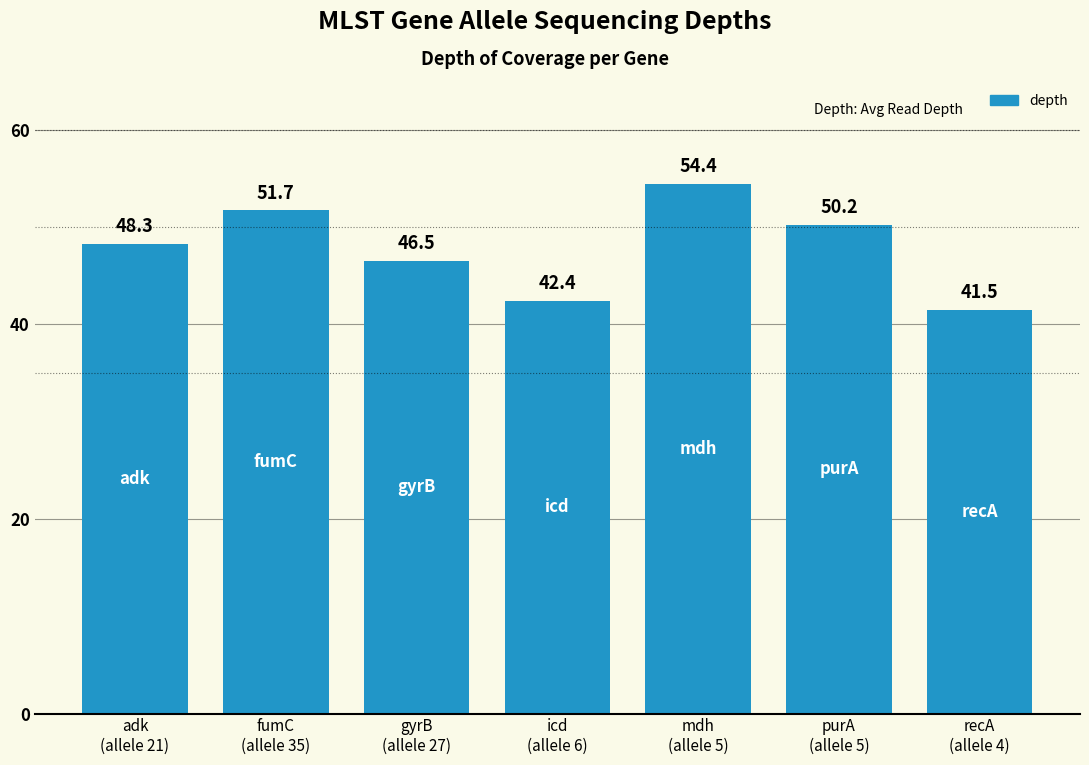

How many data points are less than 48?

3